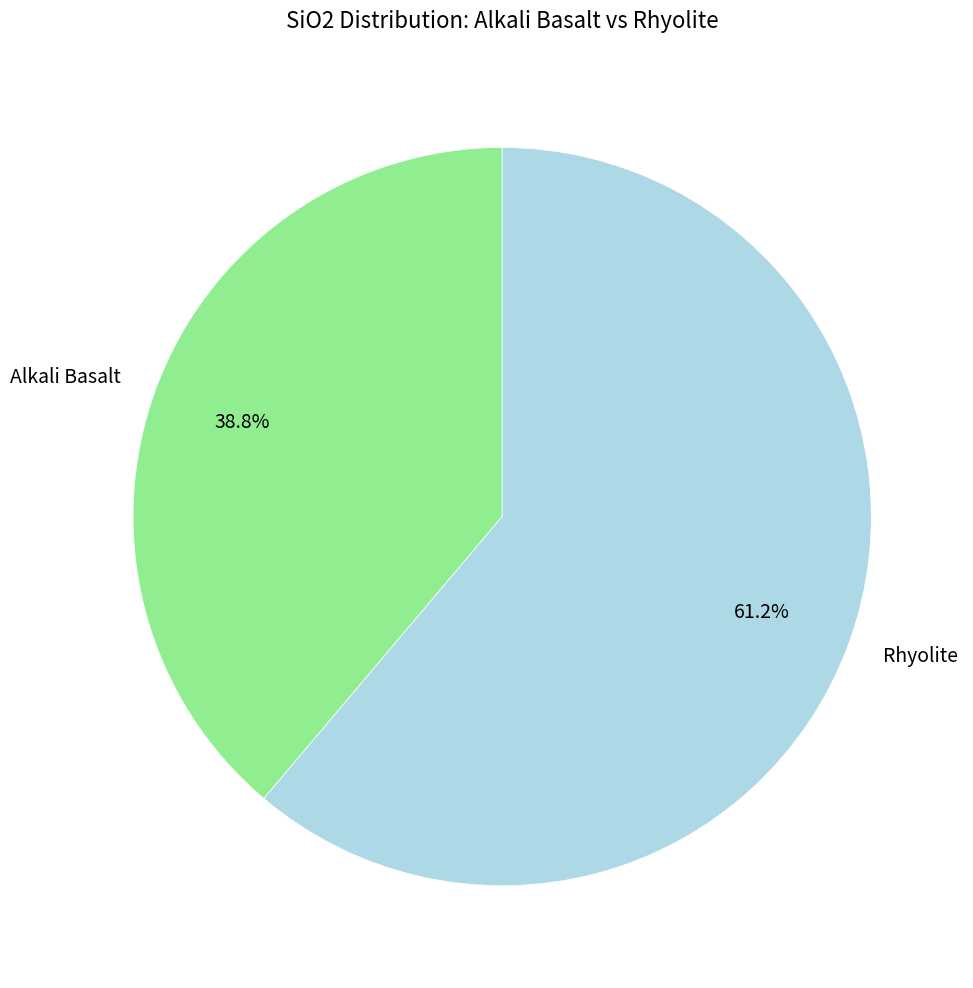

To the nearest percent, what is the difference between the Rhyolite and Alkali Basalt slice percentages?

22%